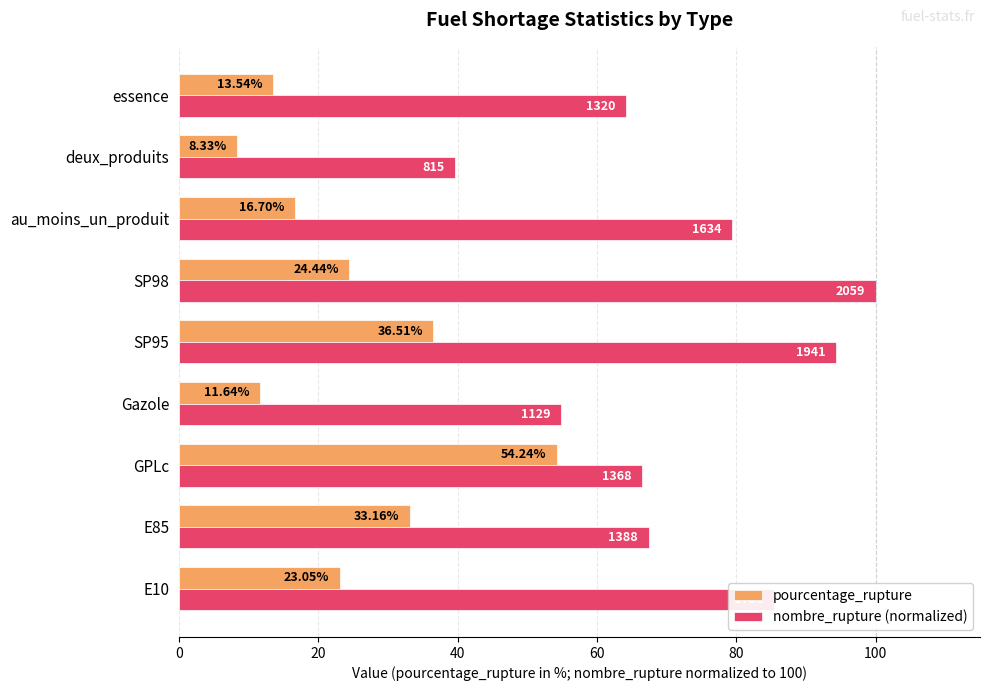

What is the minimum value for nombre_rupture (normalized)?

39.6